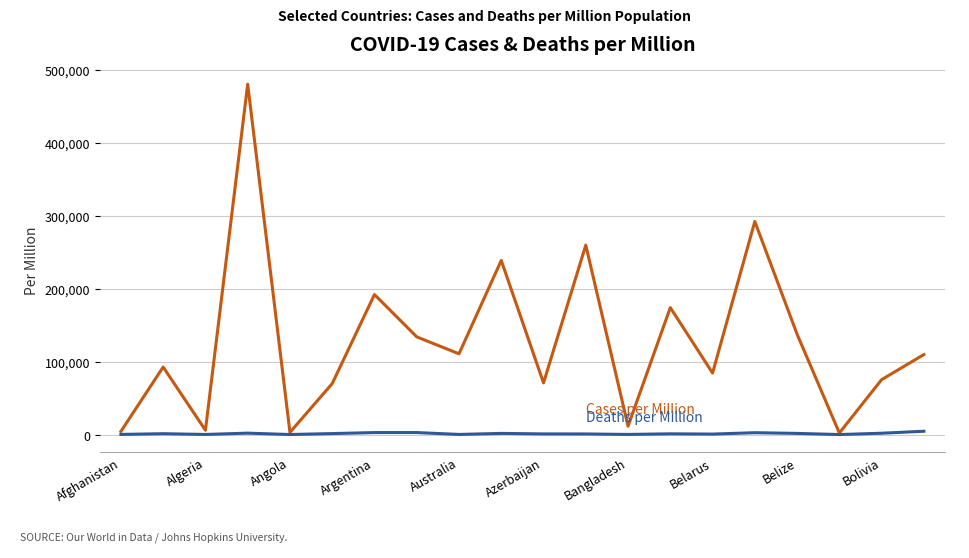

How many categories are shown in the chart?

20